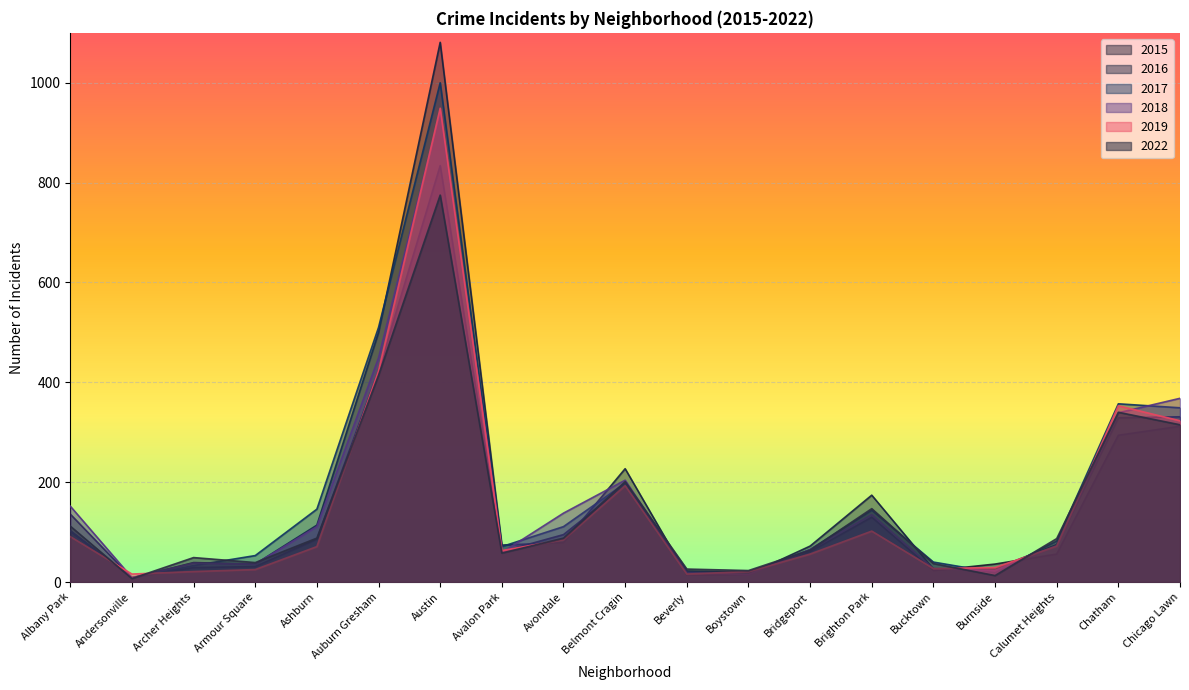

What is the minimum value for 2018?

9